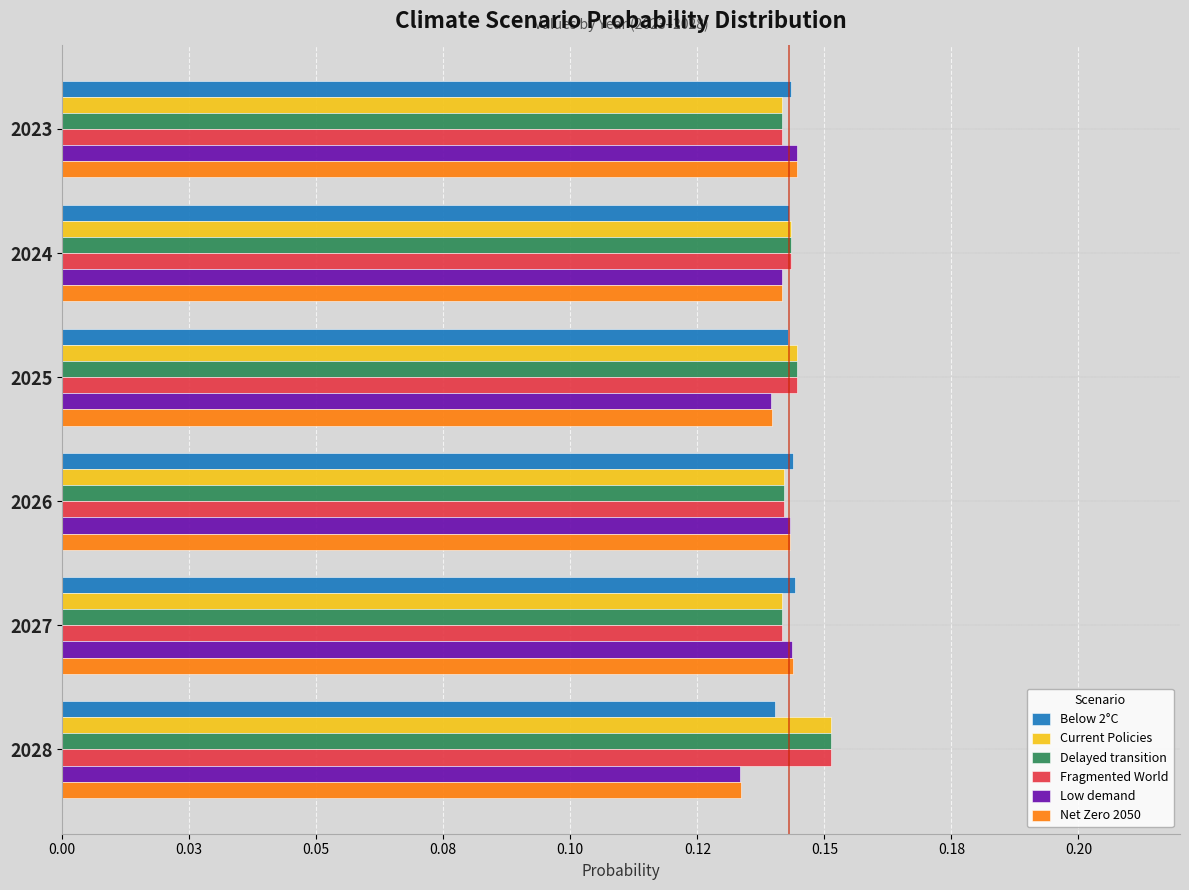

What are all the series names shown in the legend?

Below 2°C, Current Policies, Delayed transition, Fragmented World, Low demand, Net Zero 2050